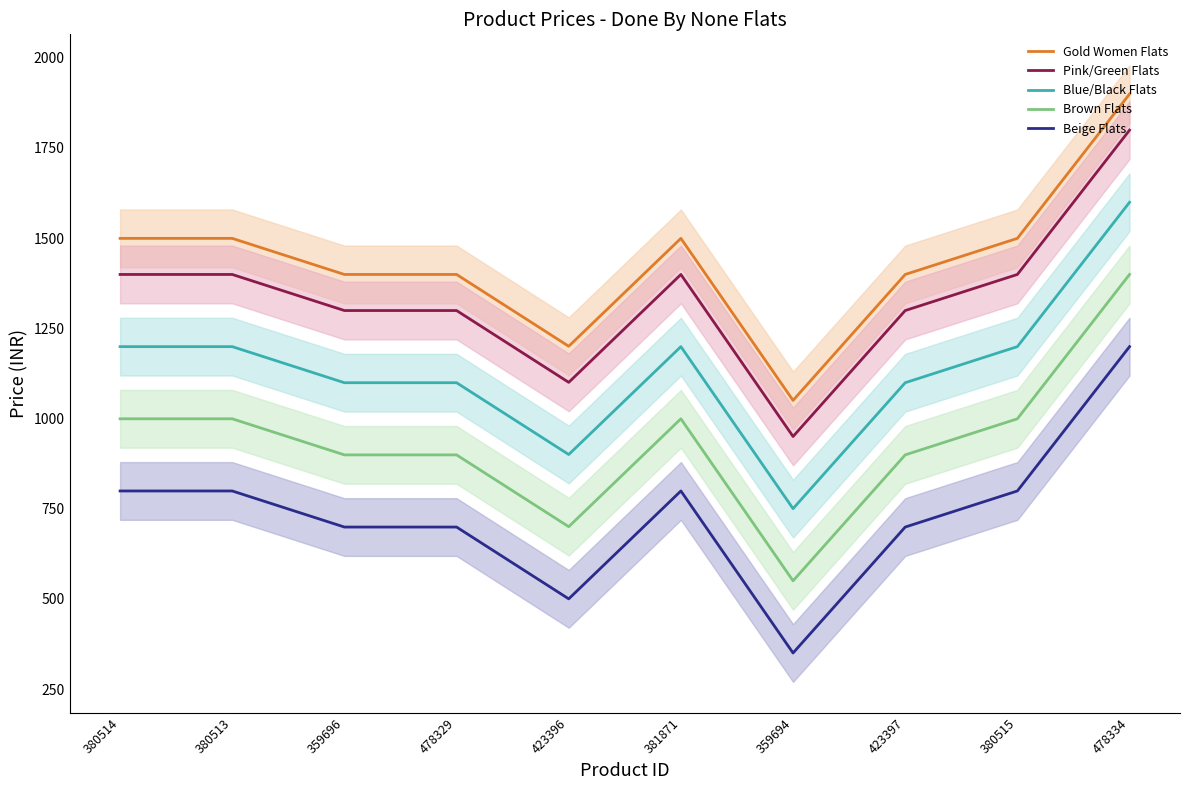

Between 423396 and 381871, which is larger?

381871